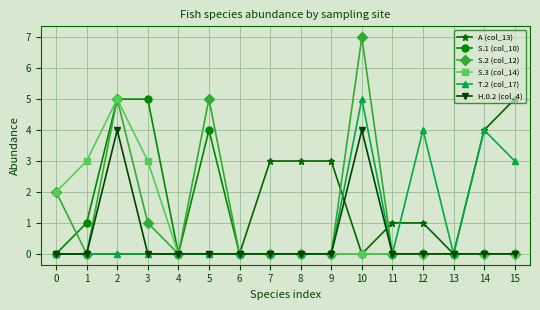

Is the value of A (col_13) at 14 greater than the value of S.3 (col_14) at 8?

Yes